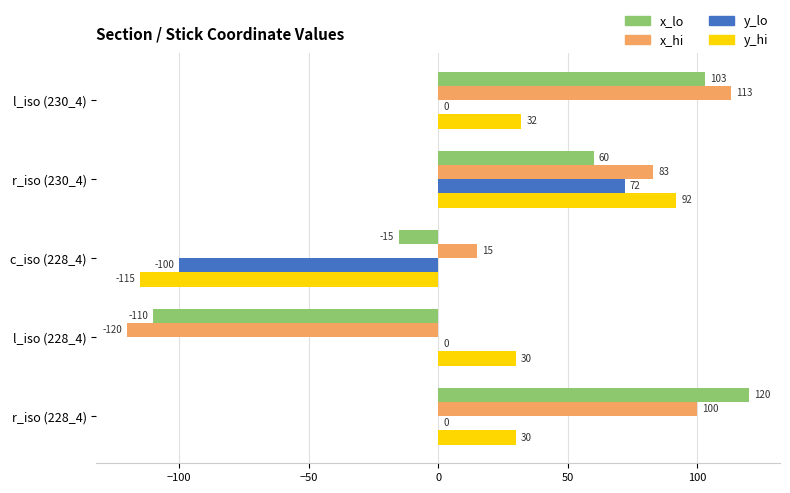

The value of x_hi at r_iso (230_4) is 28. True or false?

False